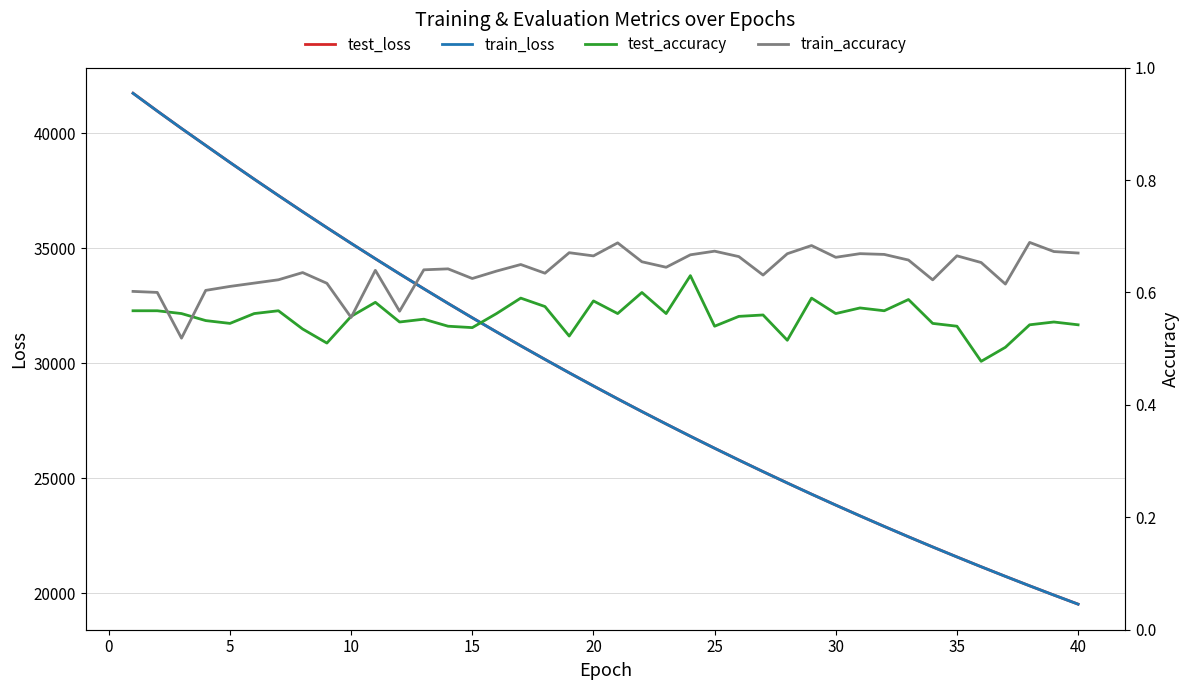

What is the difference between the maximum and minimum values in the train_loss series?

22197.2